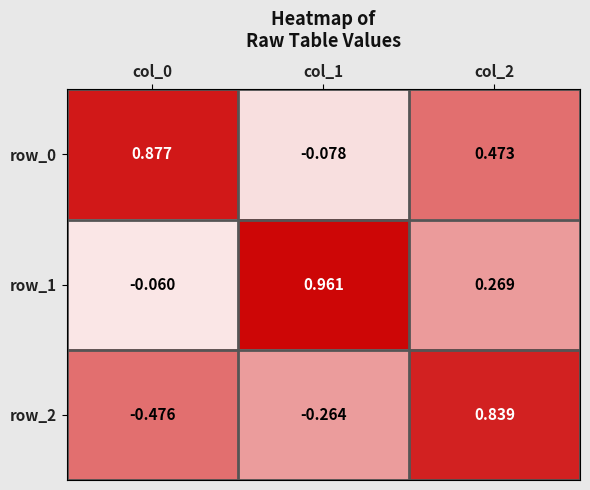

How many data points in row_1 are above 0?

2